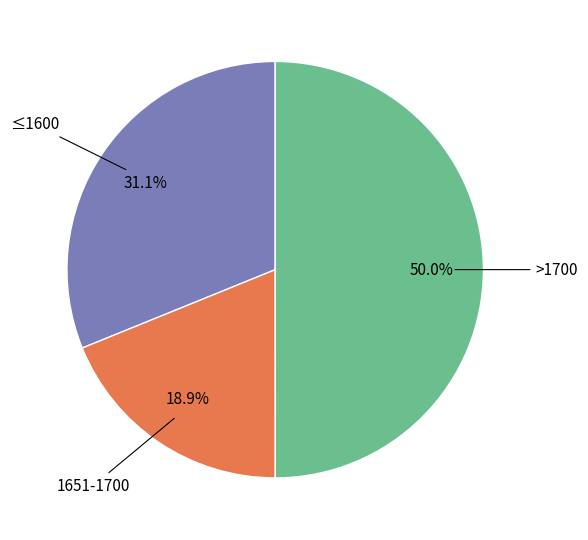

Does any single category account for the majority?

No